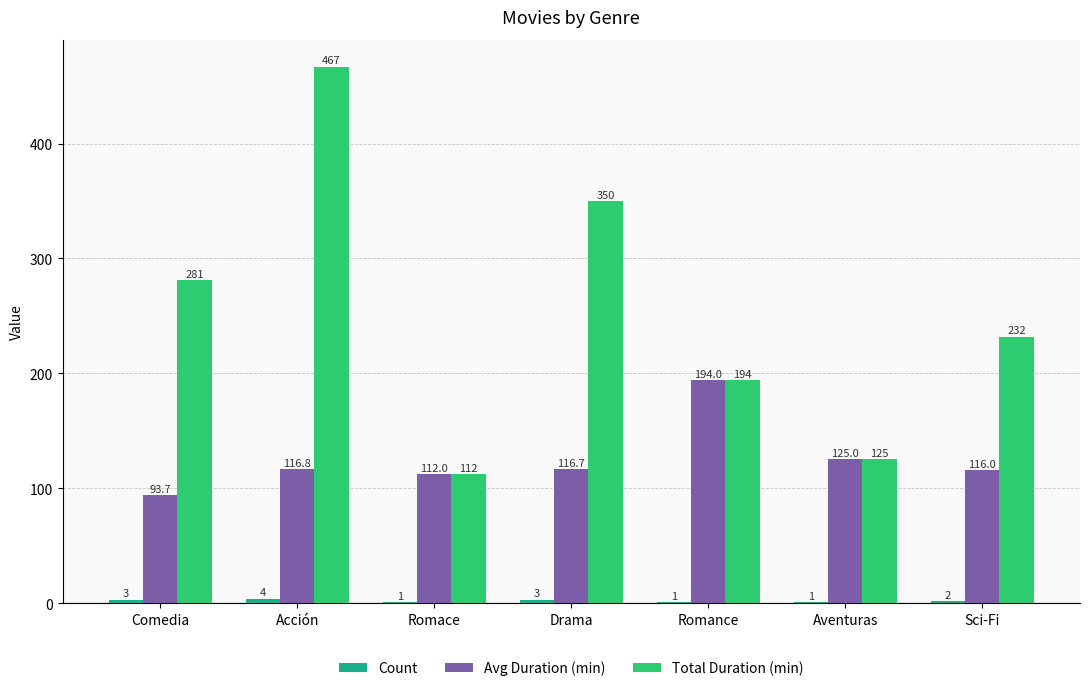

What is the maximum value shown in the chart?

467.0